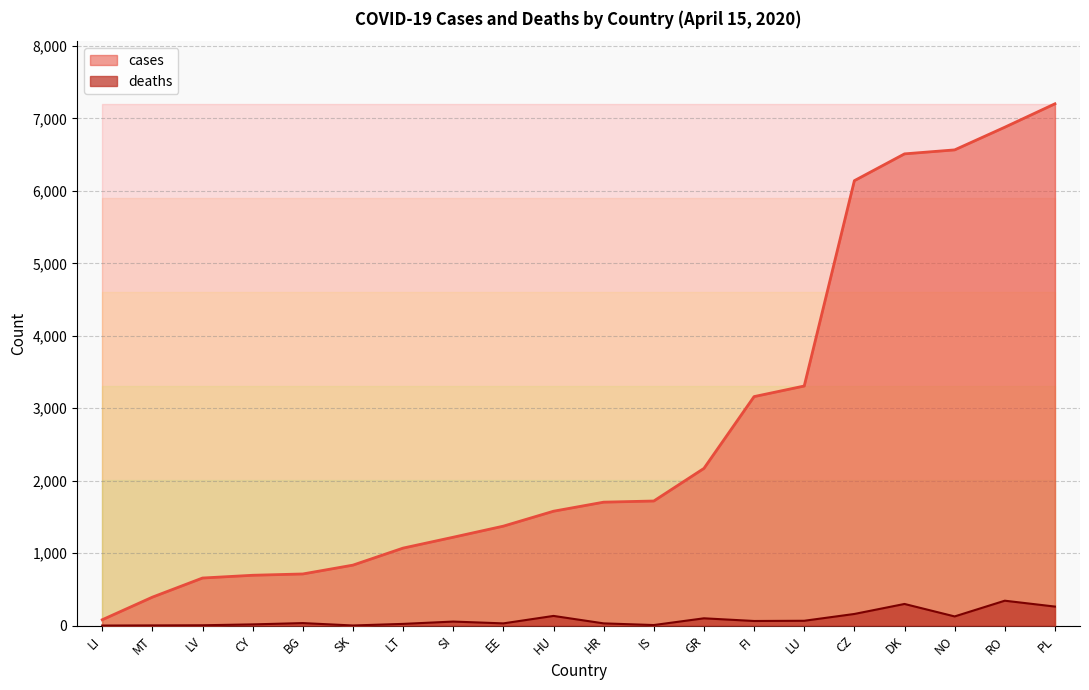

How many values in the cases series exceed 1704?

9